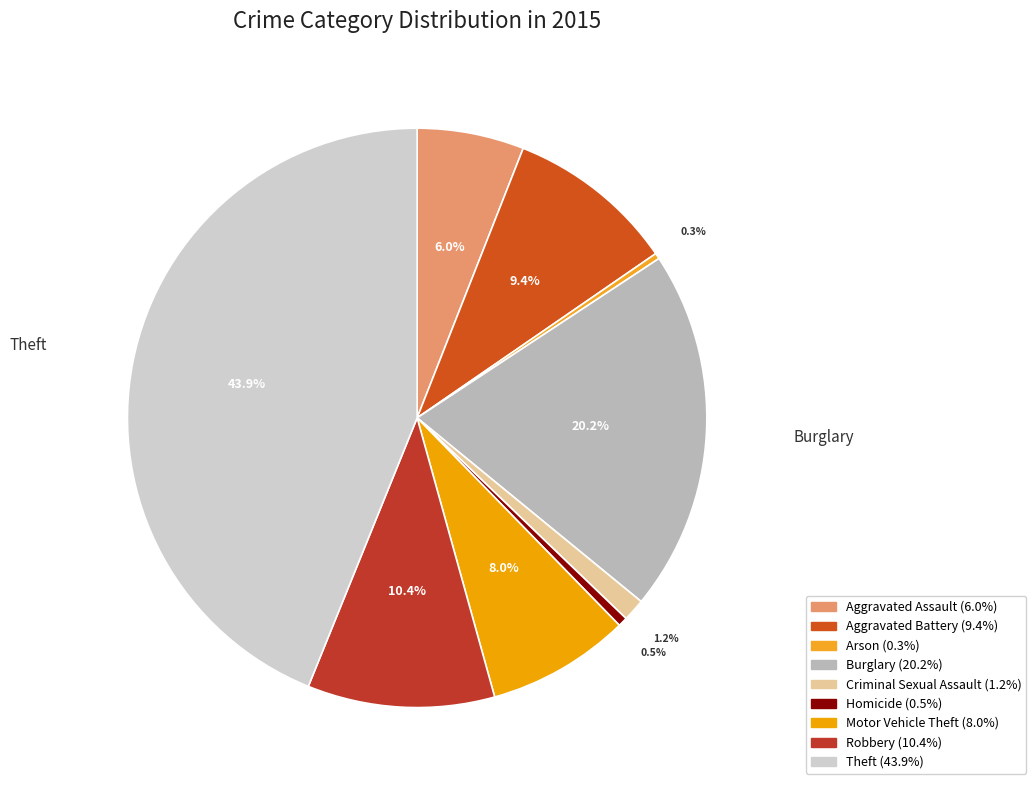

To the nearest percent, what is the combined percentage of Aggravated Battery and Robbery?

20%